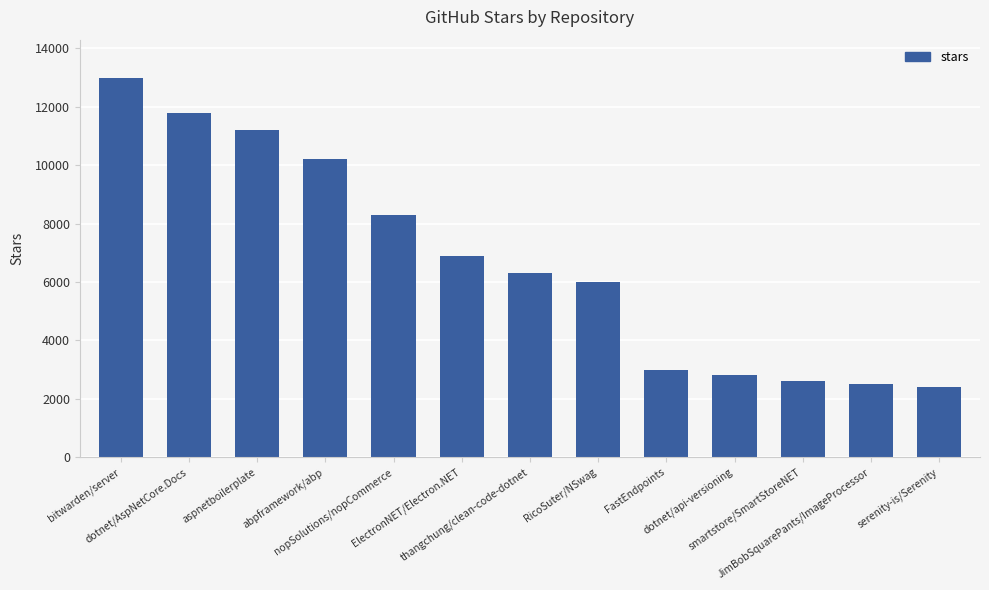

Does the chart contain stacked bars?

No